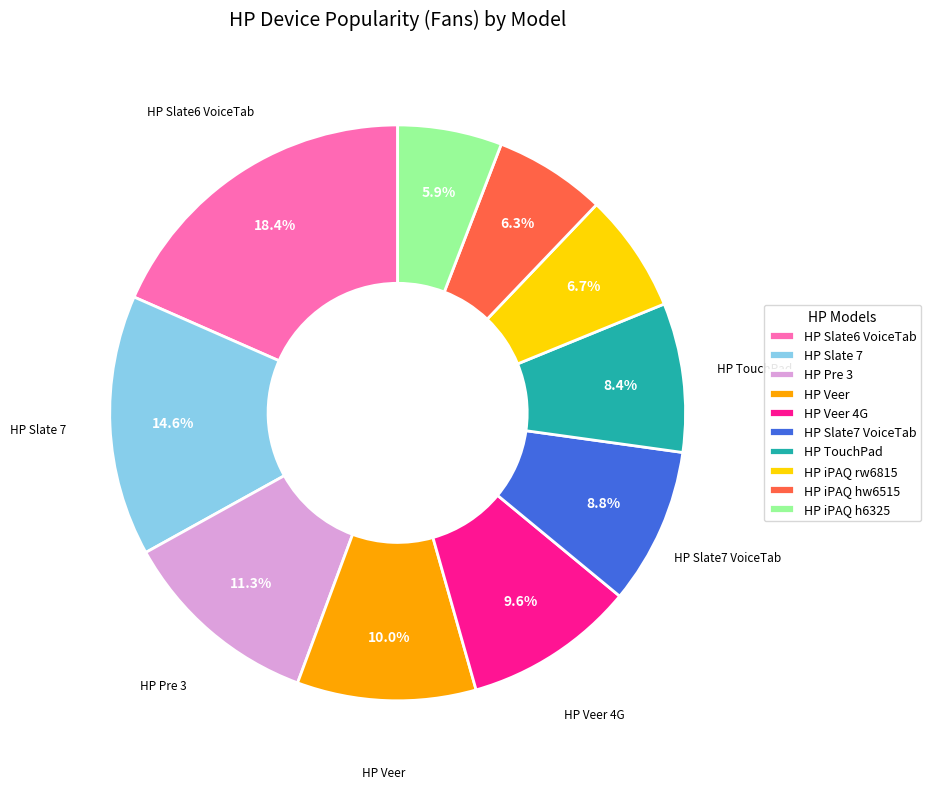

Approximately how many times larger is the value at HP TouchPad compared to HP Slate6 VoiceTab?

0.5